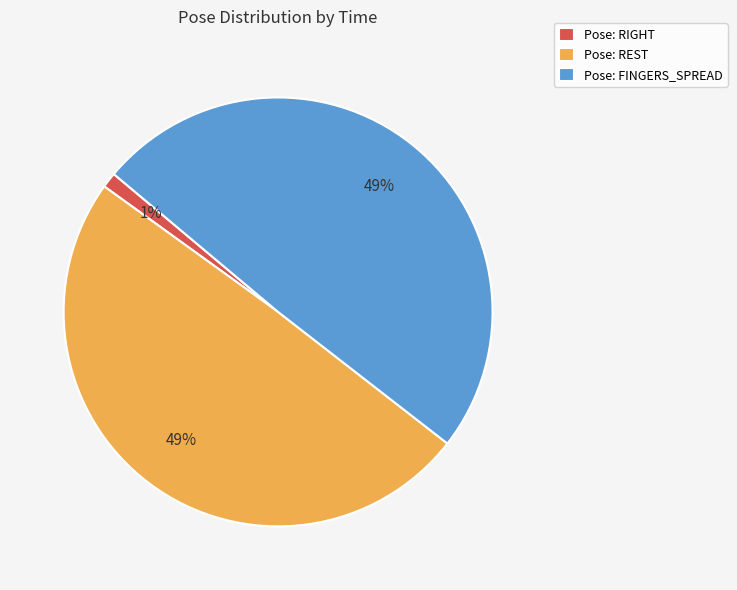

To the nearest percent, what is the average slice percentage?

33%